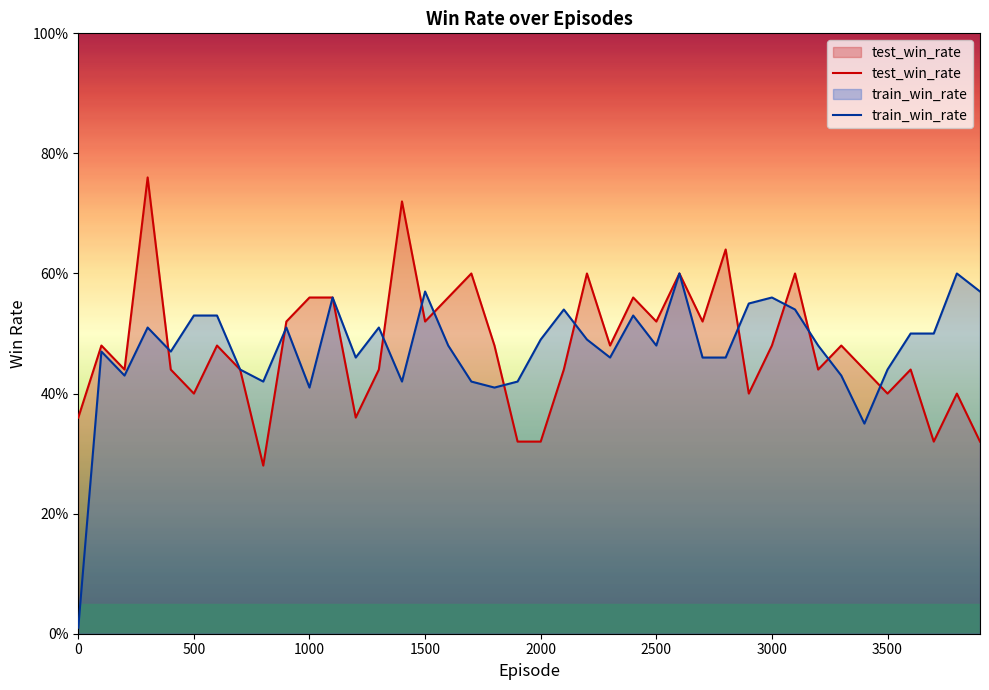

True or false: train_win_rate and test_win_rate cross at least once.

True